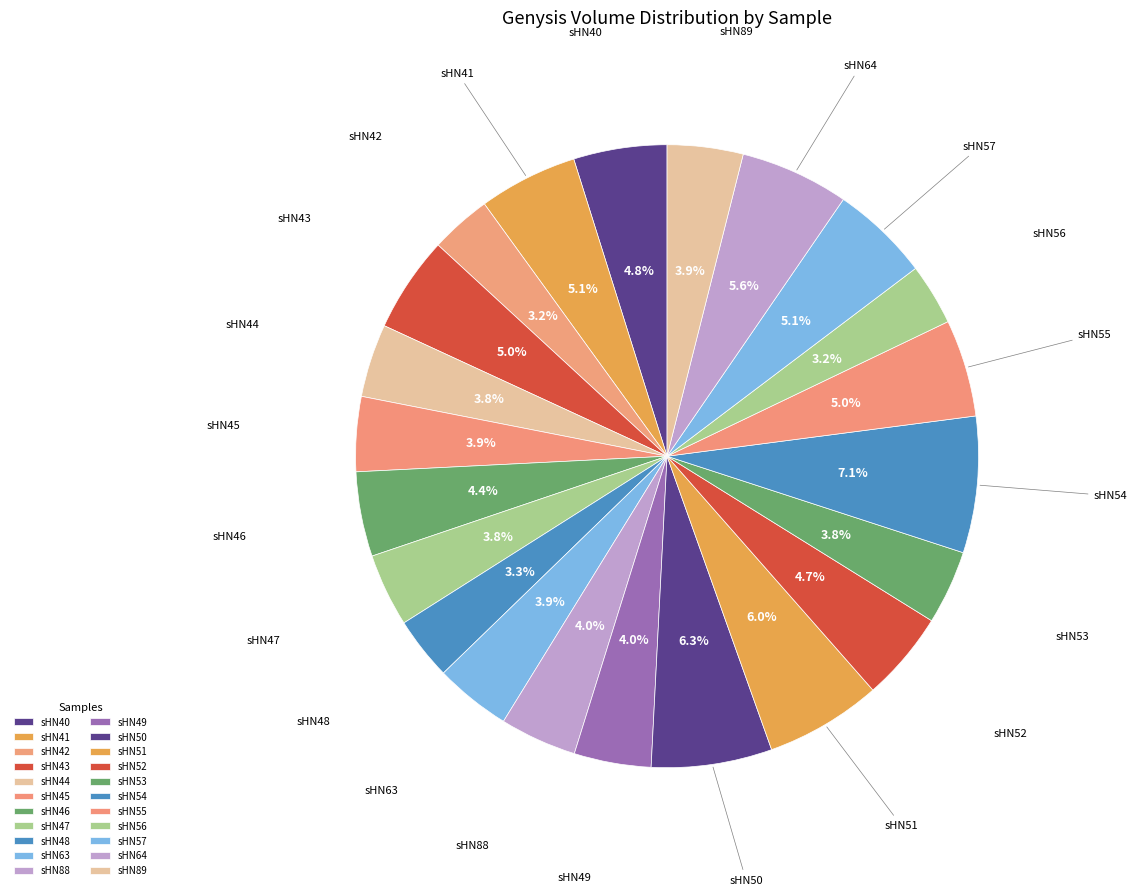

To the nearest percent, what is the difference between the sHN42 and sHN53 slice percentages?

1%